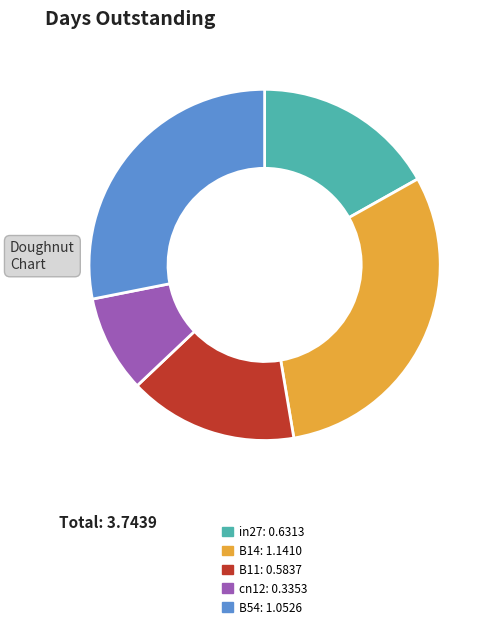

Rank the categories by value from lowest to highest.

cn12, B11, in27, B54, B14